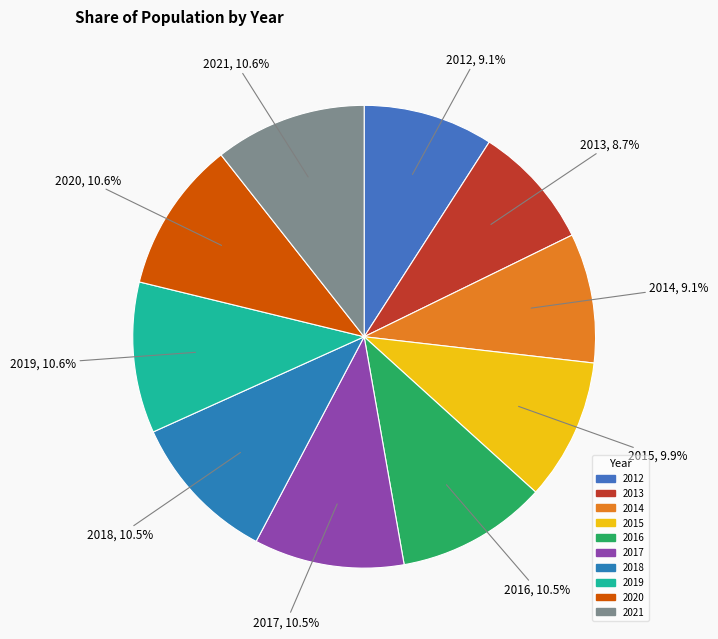

Count the number of slices in the pie.

10